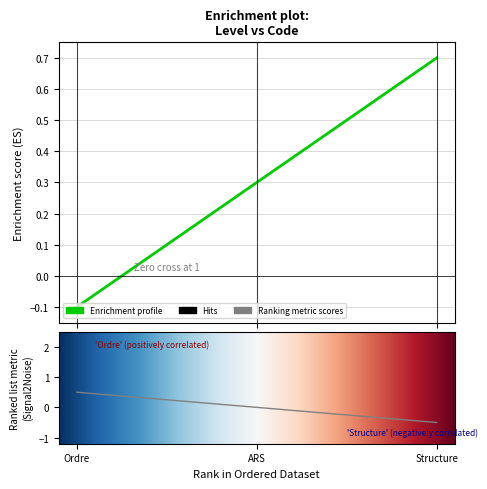

What position from the left is Ordre?

1